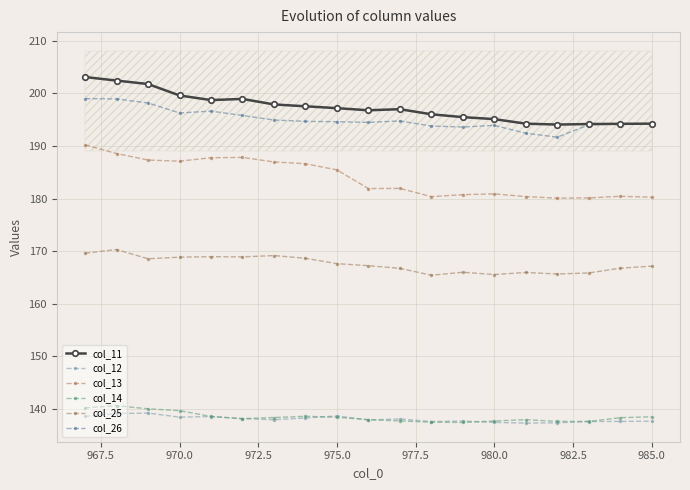

Which series has the largest total across all categories?

col_11